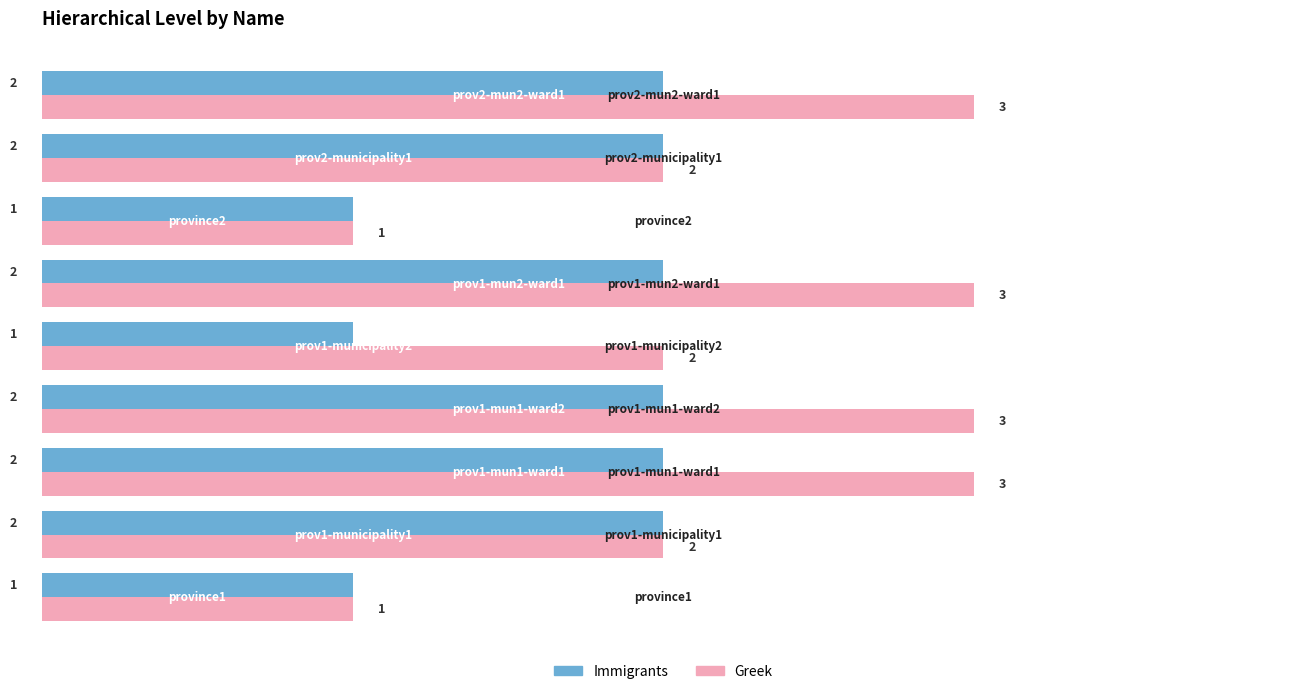

What are all the series names shown in the legend?

Immigrants, Greek